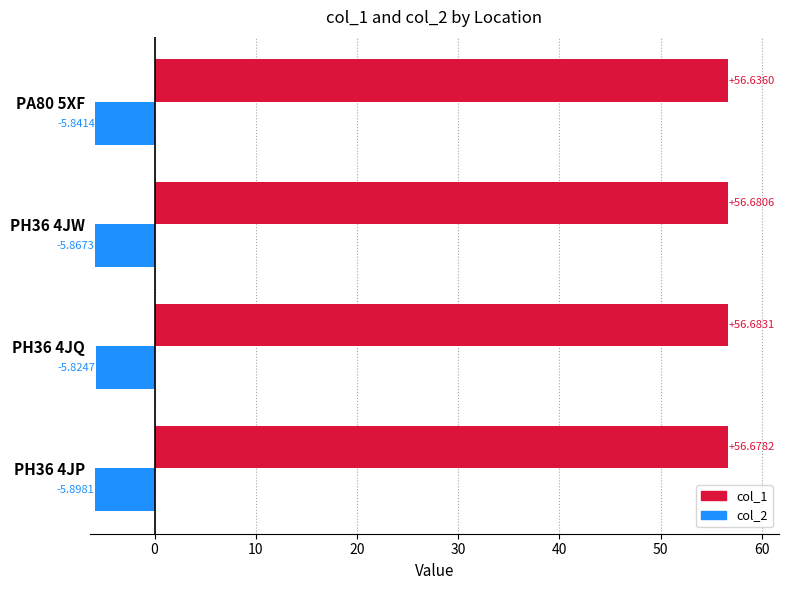

Rank the series by their maximum value, from lowest to highest.

col_2, col_1